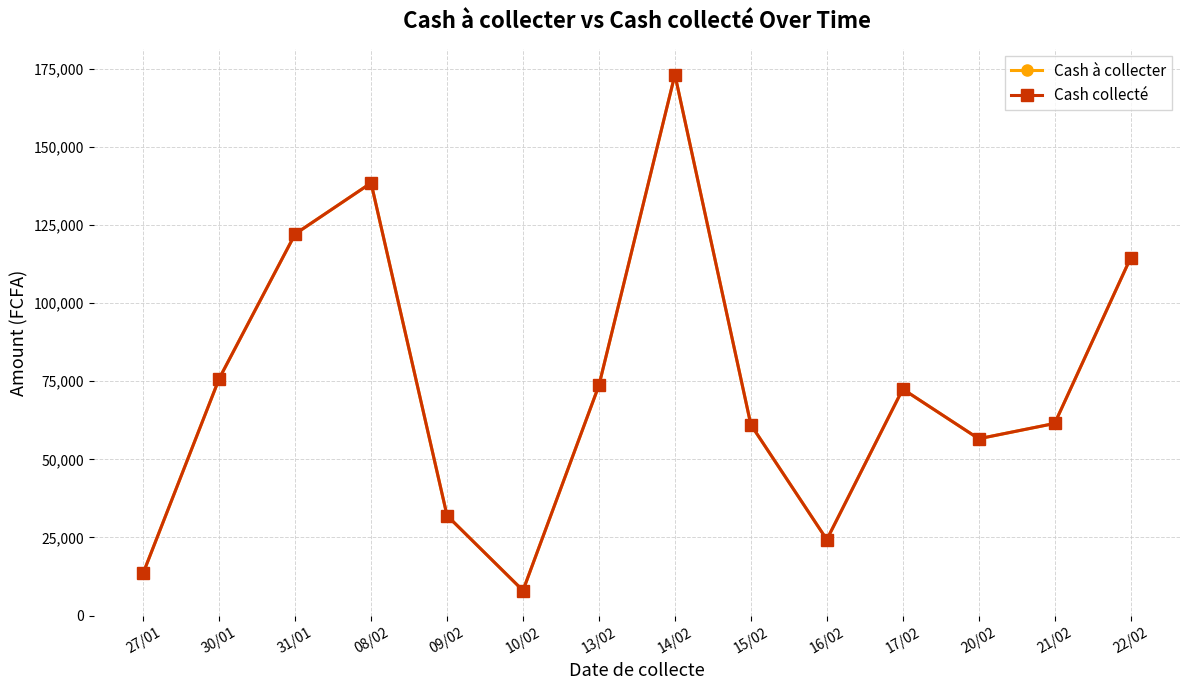

Does the chart have visible grid lines?

Yes